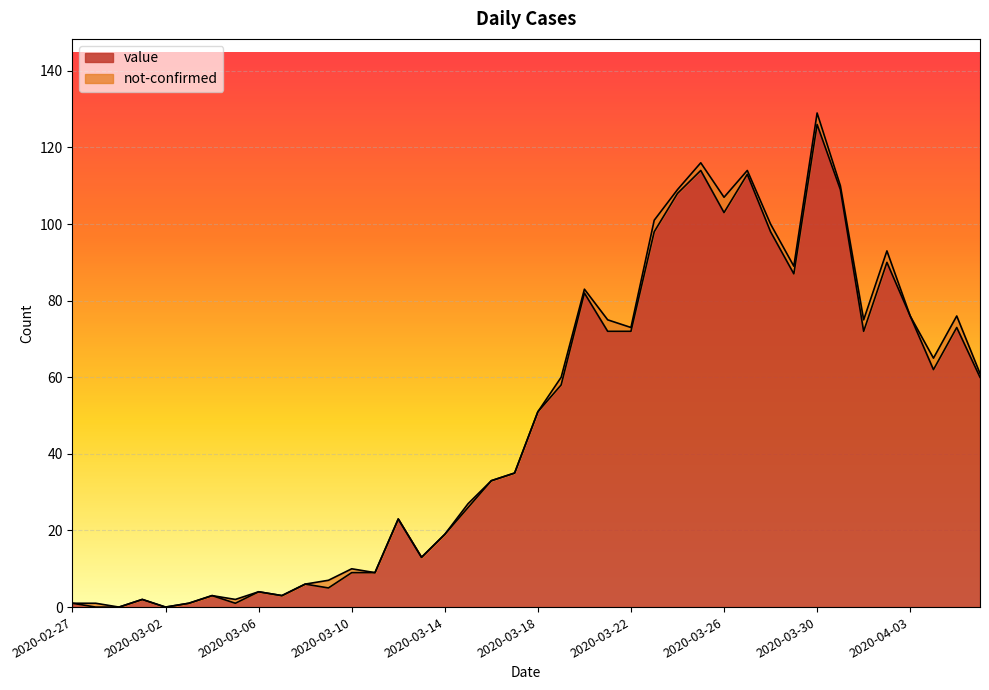

Reading right to left, what are all the values shown in this chart?

2020-04-06=60	2020-04-05=73	2020-04-04=62	2020-04-03=76	2020-04-02=90	2020-04-01=72	2020-03-31=109	2020-03-30=126	2020-03-29=87	2020-03-28=98	2020-03-27=113	2020-03-26=103	2020-03-25=114	2020-03-24=108	2020-03-23=98	2020-03-22=72	2020-03-21=72	2020-03-20=82	2020-03-19=58	2020-03-18=51	2020-03-17=35	2020-03-16=33	2020-03-15=26	2020-03-14=19	2020-03-13=13	2020-03-12=23	2020-03-11=9	2020-03-10=9	2020-03-09=5	2020-03-08=6	2020-03-07=3	2020-03-06=4	2020-03-05=1	2020-03-04=3	2020-03-03=1	2020-03-02=0	2020-03-01=2	2020-02-29=0	2020-02-28=0	2020-02-27=1